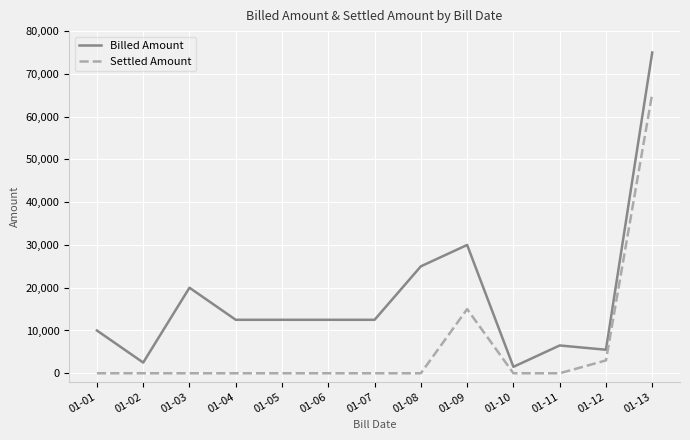

The value of Billed Amount at 01-05 is 12500. True or false?

True